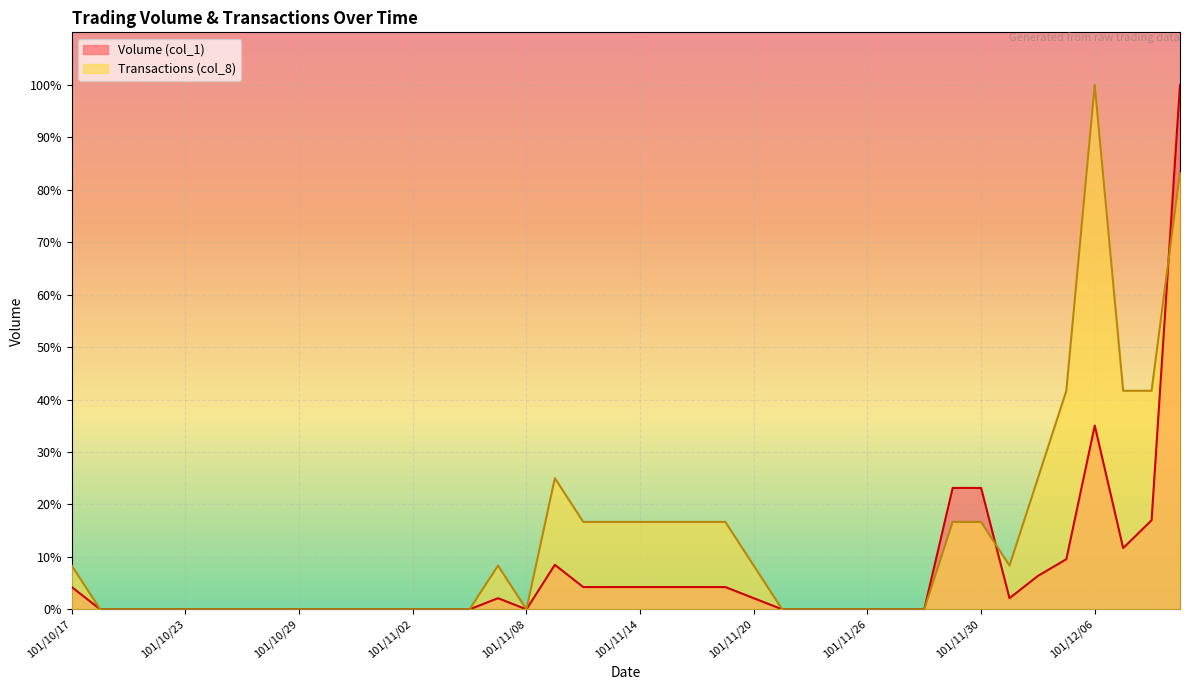

At 101/11/07, list the series in order from largest to smallest.

Transactions (col_8), Volume (col_1)